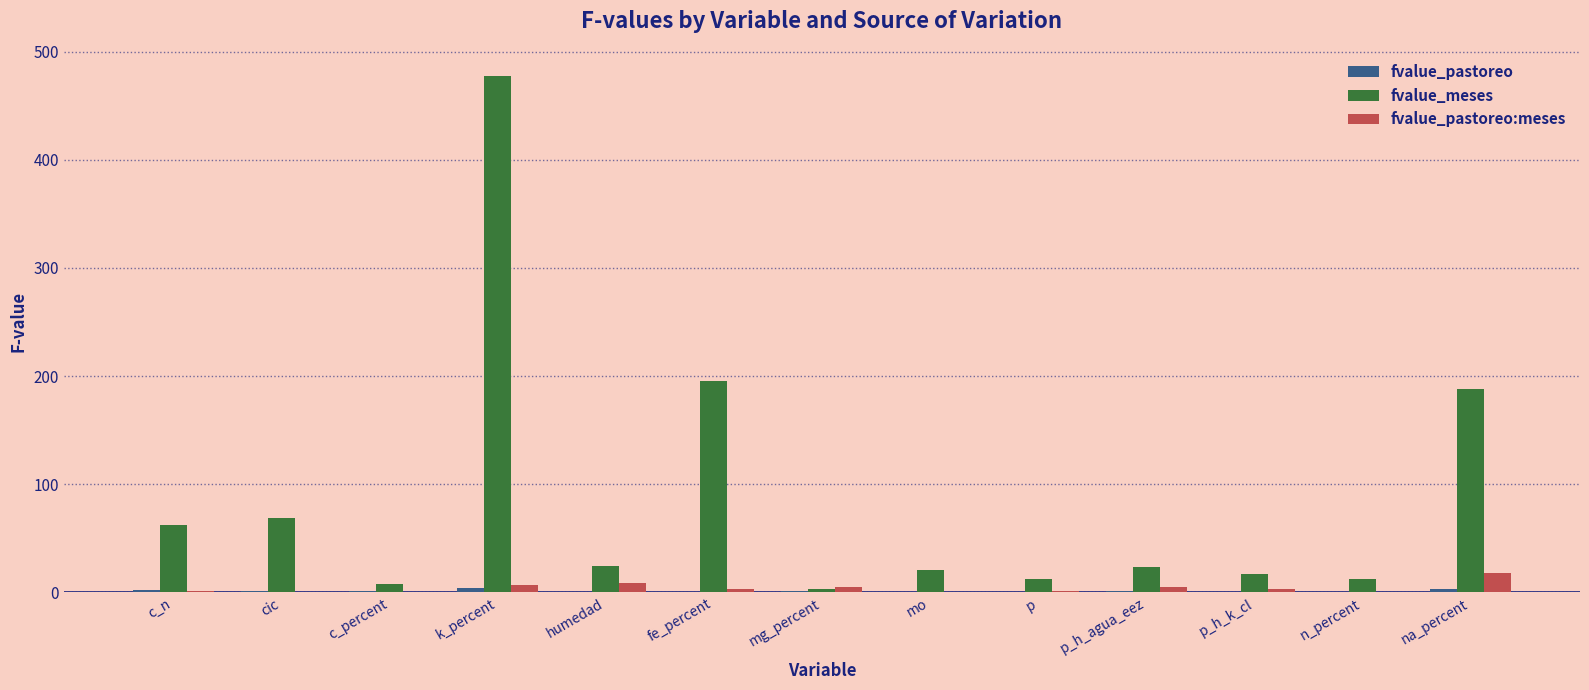

Between c_n and fe_percent, which series saw the biggest shift?

fvalue_meses